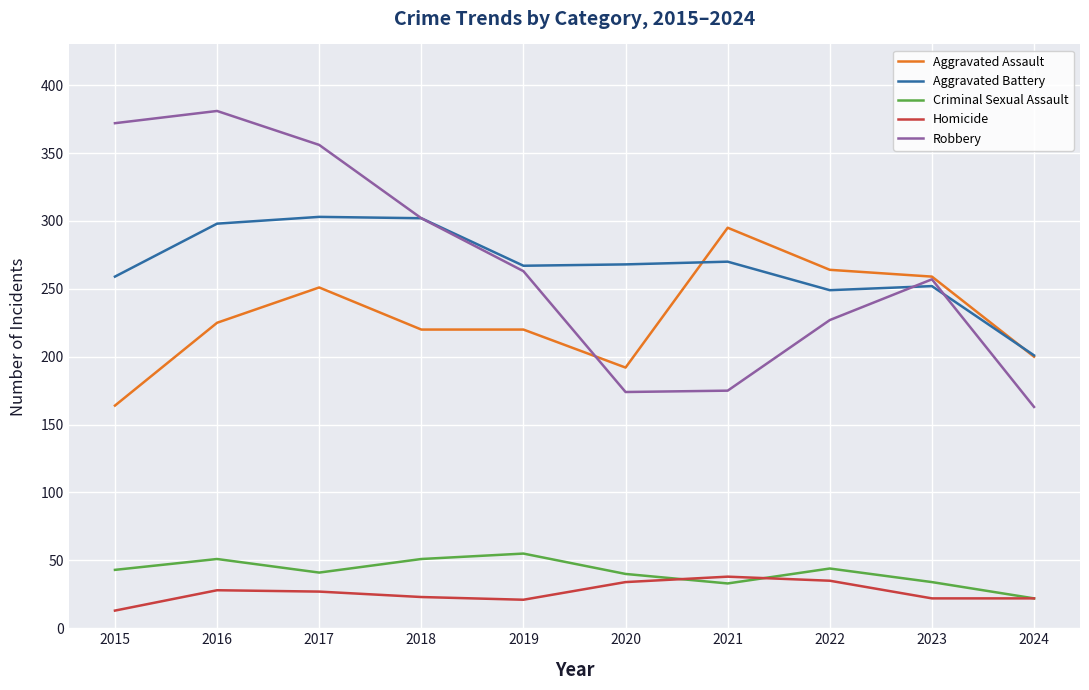

True or false: Homicide has a value of 38 at 2021.

True